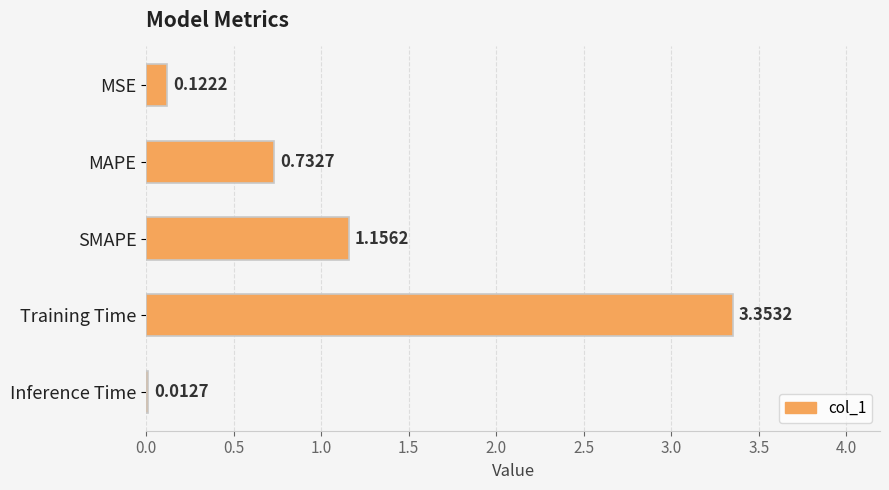

Which category has the lowest value across all series?

Inference Time